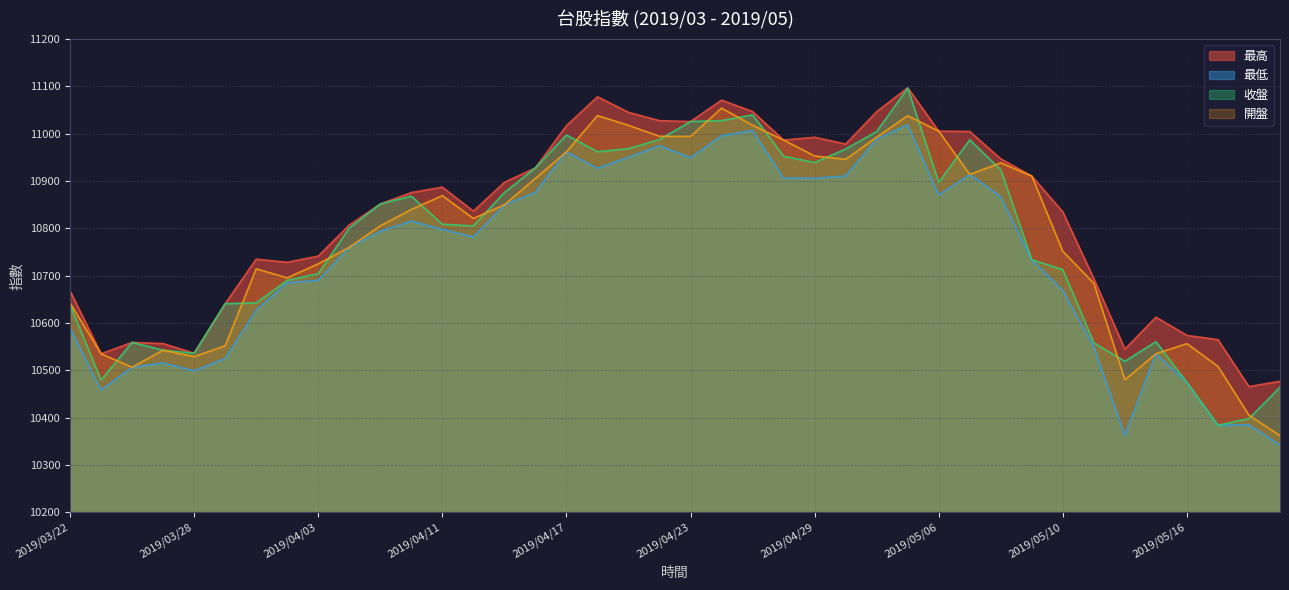

What is the average value of the 開盤 series?

10783.5